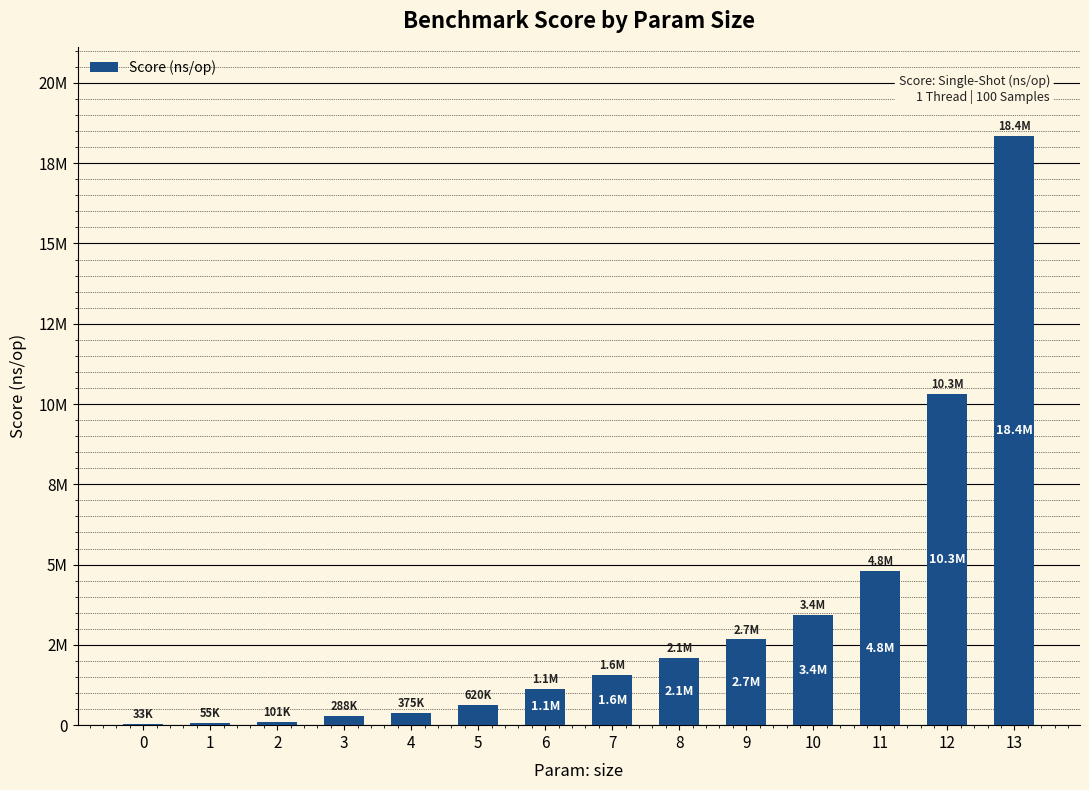

The chart shows a value of 406356 at 6. True or false?

False